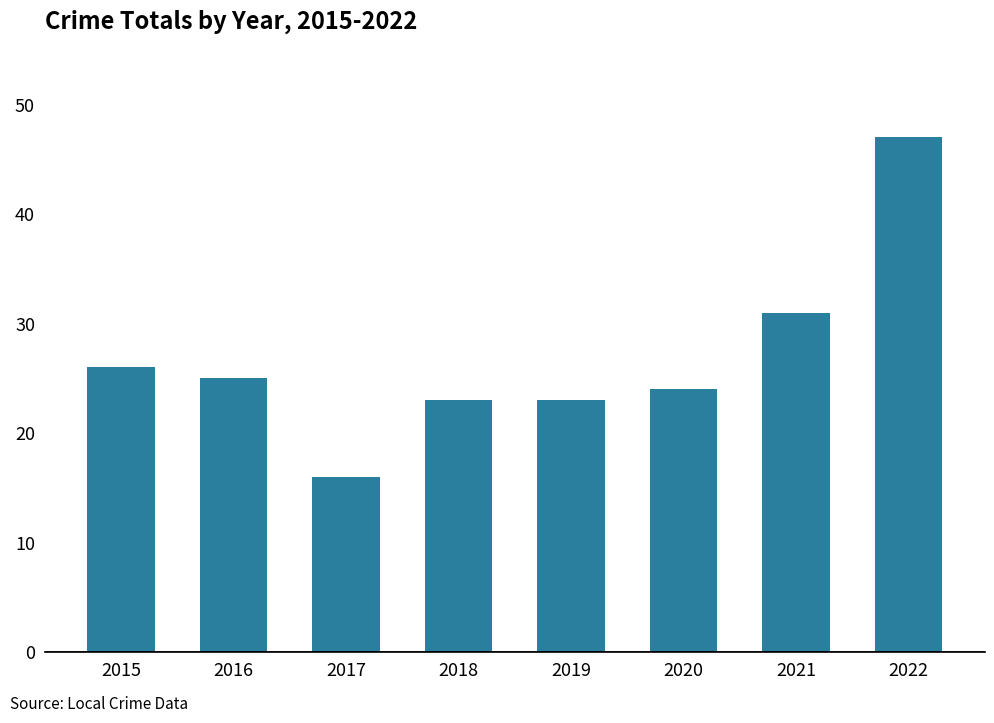

What is the change in value from 2017 to 2021?

+15